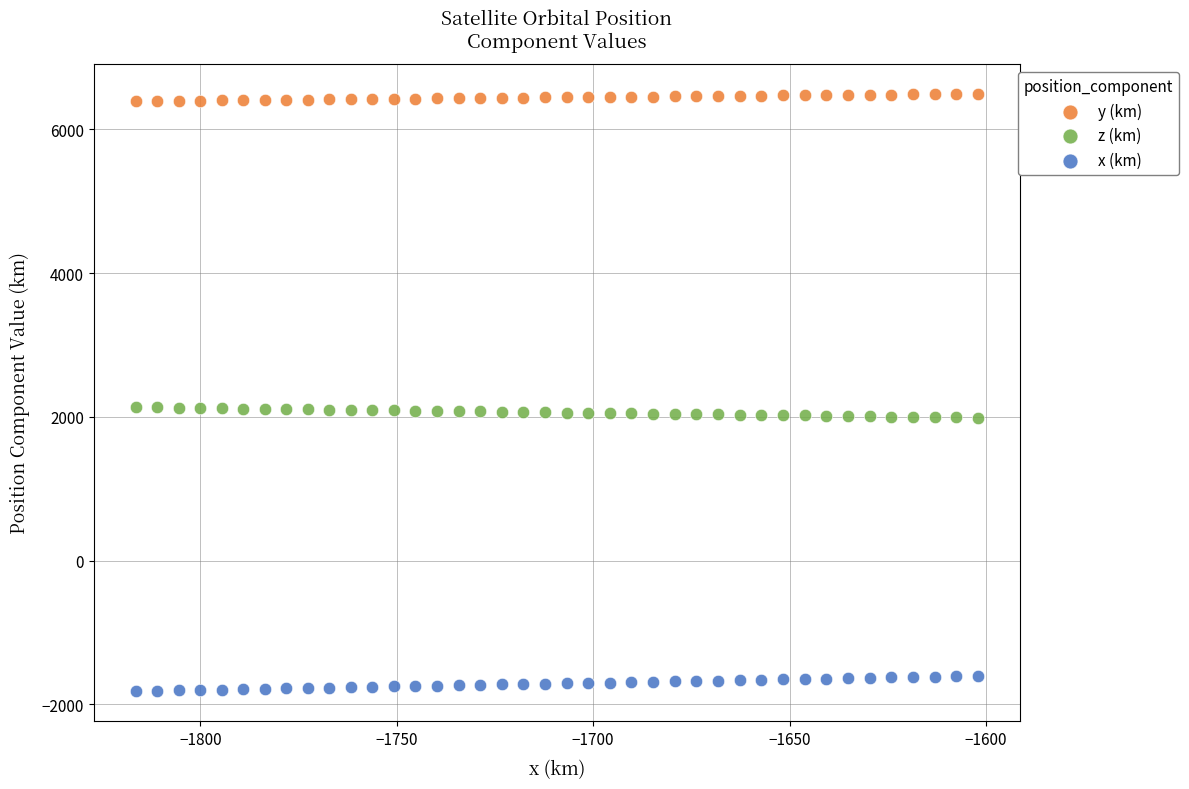

Across all data points, what is the range of Y values (max minus min)?

8310.4